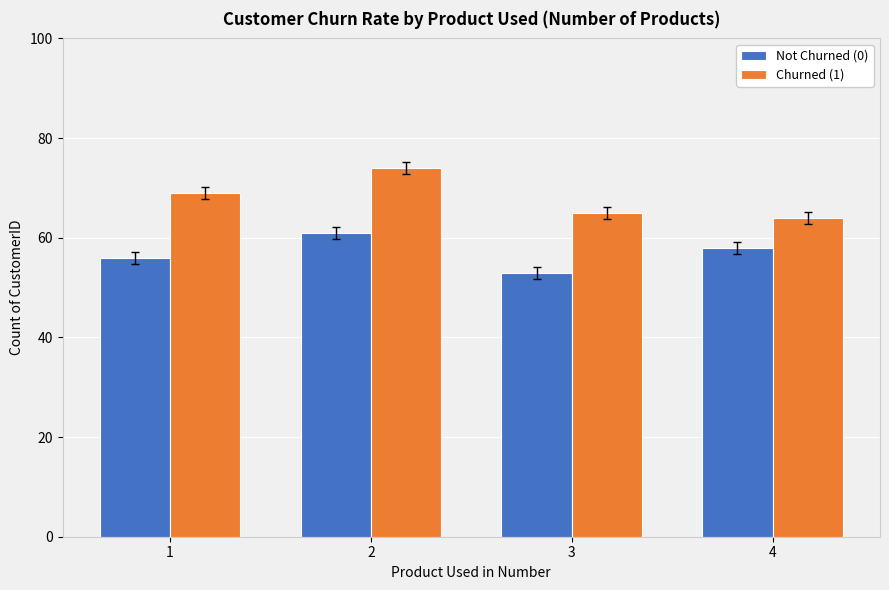

How many groups of bars are there?

4